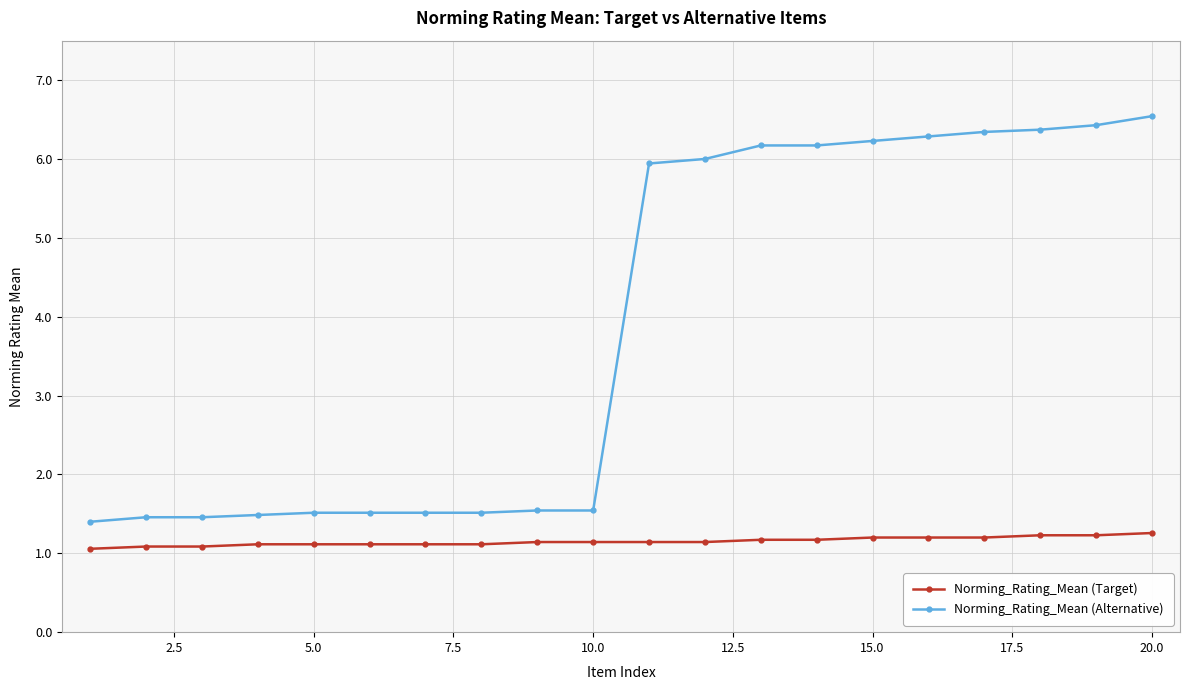

Which series has the widest spread of values?

Norming_Rating_Mean (Alternative)